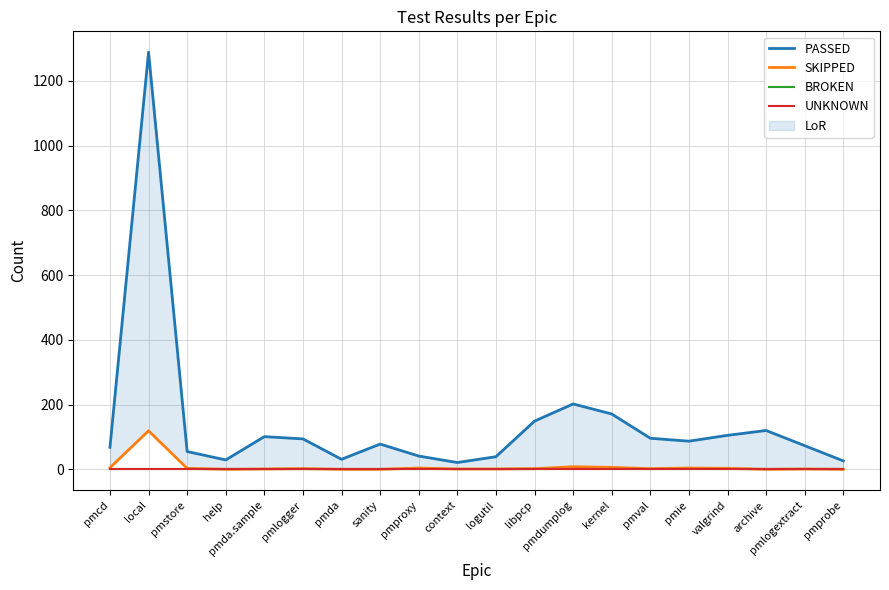

Reading left to right, what are all the values shown in this chart?

PASSED: 68	1289	55	29	101	94	31	78	41	21	39	149	202	171	96	87	105	120	73	26
SKIPPED: 5	119	3	0	1	2	0	0	4	1	1	2	8	6	2	4	3	0	1	0
BROKEN: 0	0	0	0	0	0	0	0	0	0	0	0	0	0	0	0	0	0	0	0
UNKNOWN: 0	0	0	0	0	0	0	0	0	0	0	0	0	0	0	0	0	0	0	0